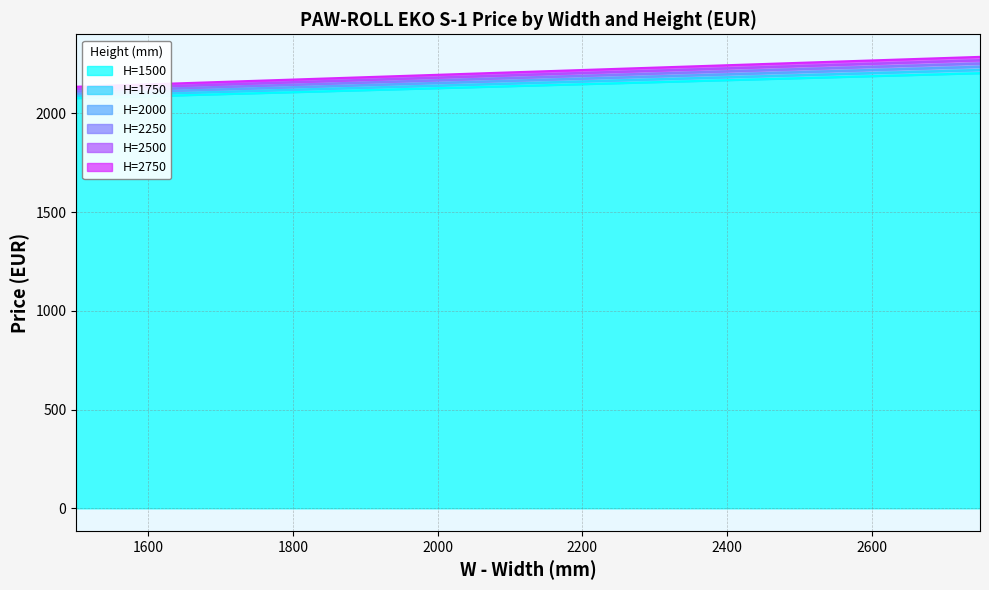

What is the total value across all series at 2000?

12973.1